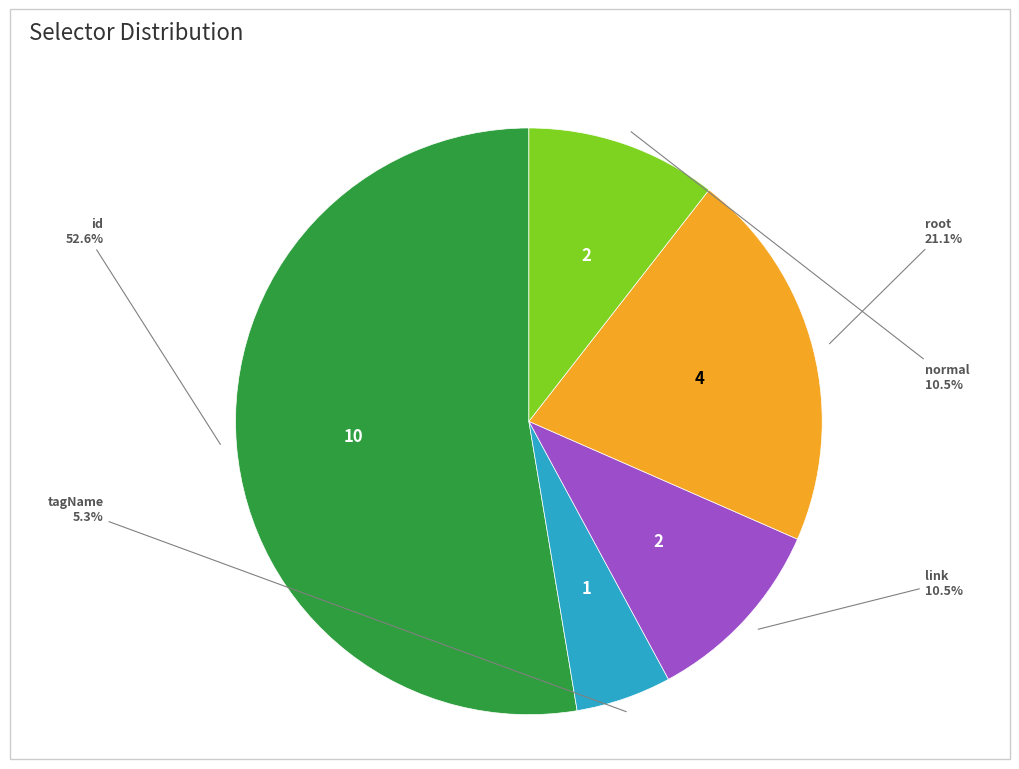

Count the number of slices in the pie.

5